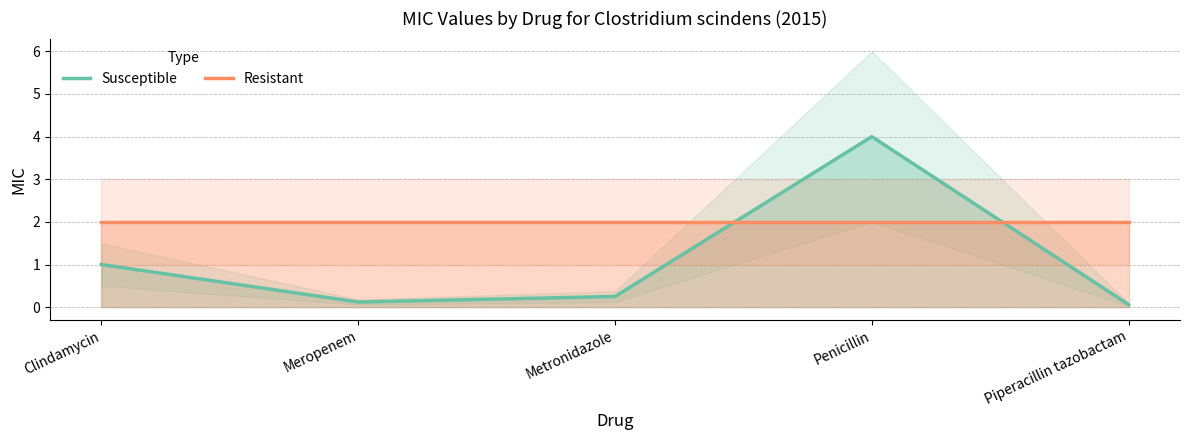

List the labels in order of Susceptible value, smallest first.

Piperacillin tazobactam, Meropenem, Metronidazole, Clindamycin, Penicillin